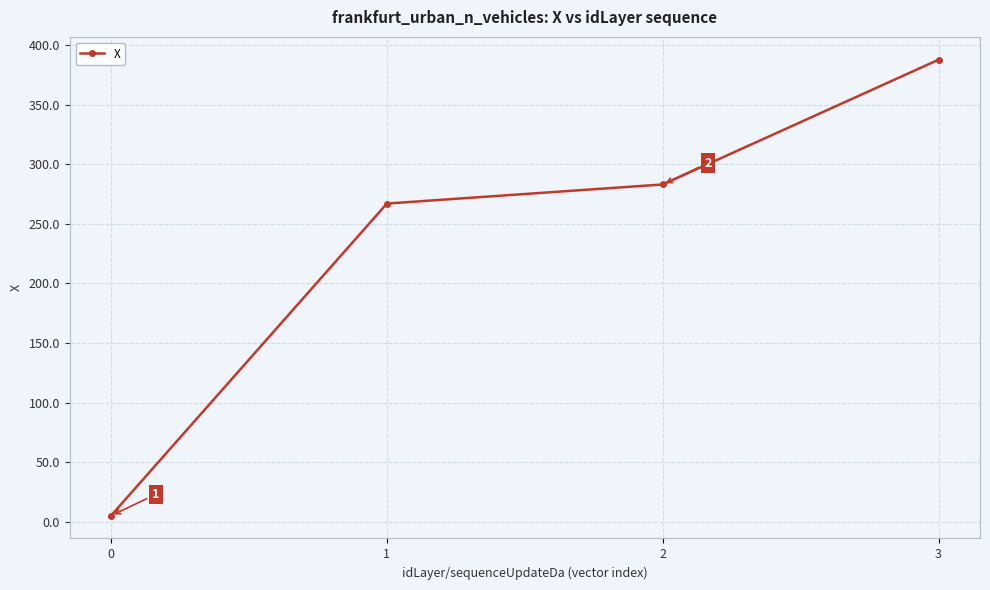

Which category has the highest value across all series?

3